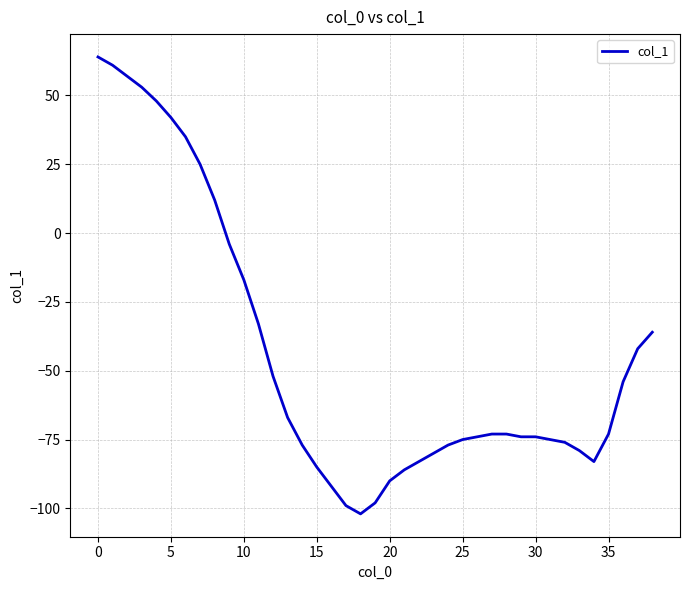

Reading right to left, transcribe all the data shown in this chart.

-36	-42	-54	-73	-83	-79	-76	-75	-74	-74	-73	-73	-74	-75	-77	-80	-83	-86	-90	-98	-102	-99	-92	-85	-77	-67	-52	-33	-17	-4	12	25	35	42	48	53	57	61	64